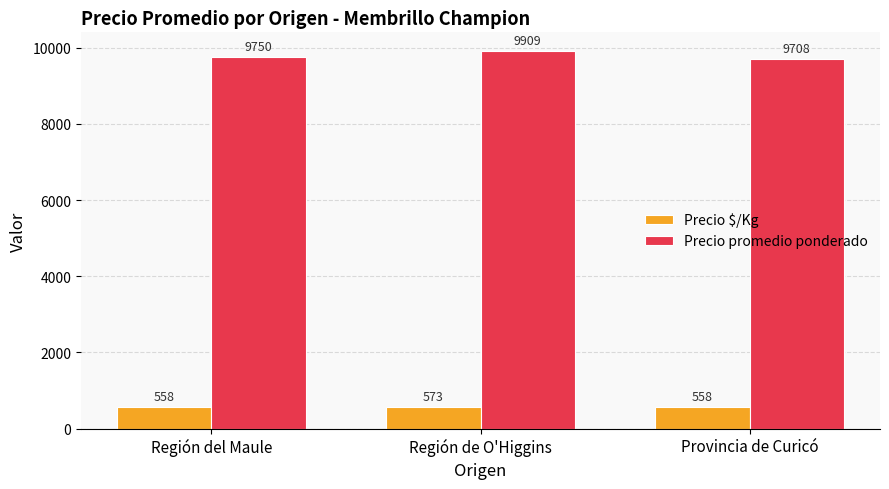

Reading left to right, transcribe all the data shown in this chart.

Precio $/Kg: 558	573	558
Precio promedio ponderado: 9750	9909	9708